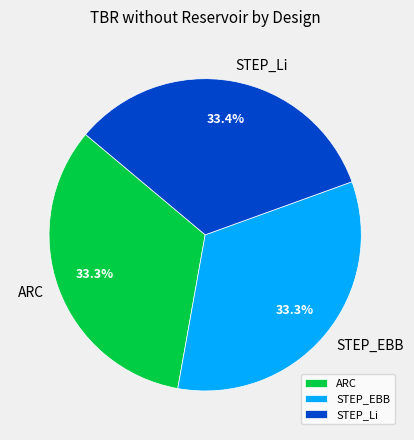

Is there a majority slice in this chart?

No